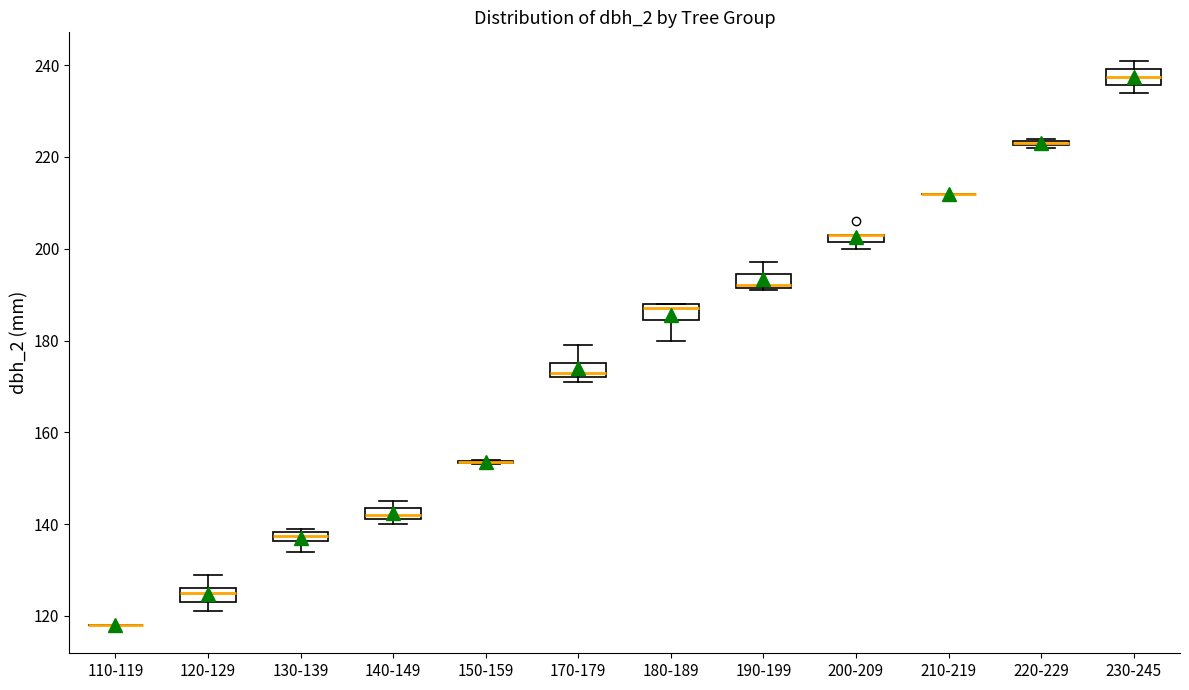

Where is the lower edge of the box for 220-229 on the y-axis? The values are not printed on the chart, so give them approximately, as read against the axis.

222